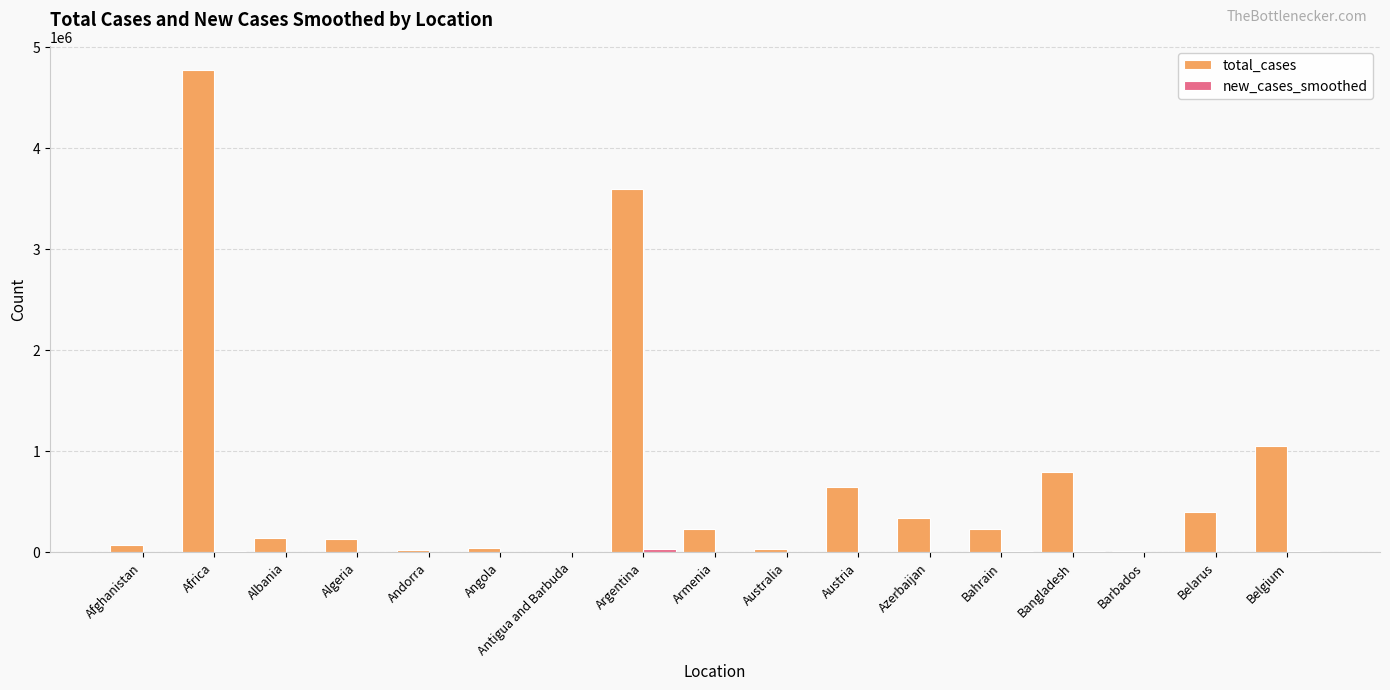

Where is total_cases nearest to the value 2386145?

Argentina